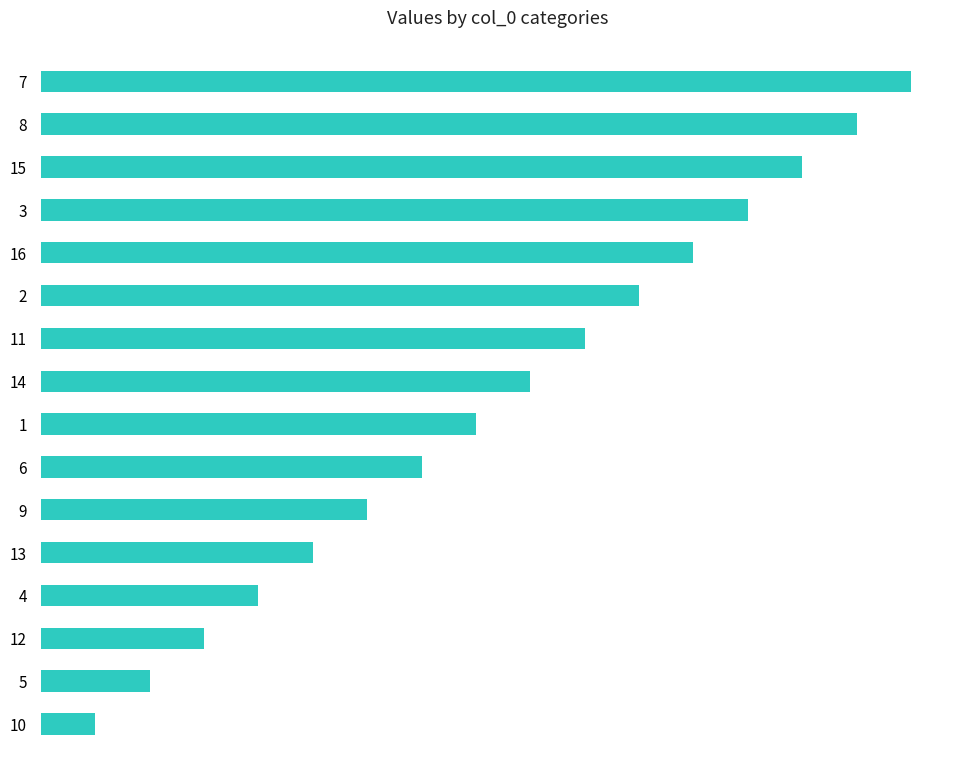

Are the bars horizontal?

Yes